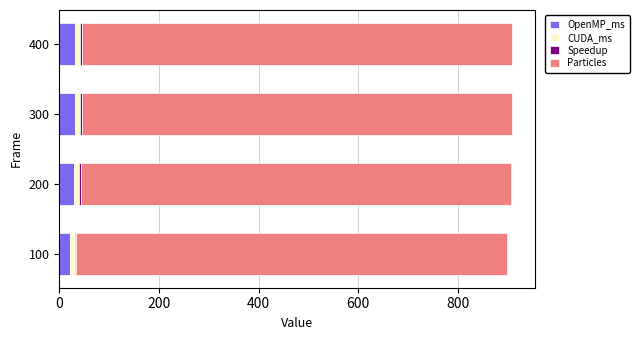

What is the highest value of the OpenMP_ms series?

32.3